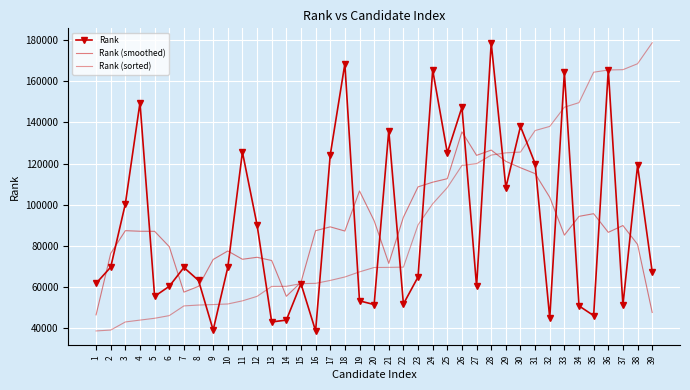

How many intersections are there between Rank (smoothed) and Rank (sorted)?

3